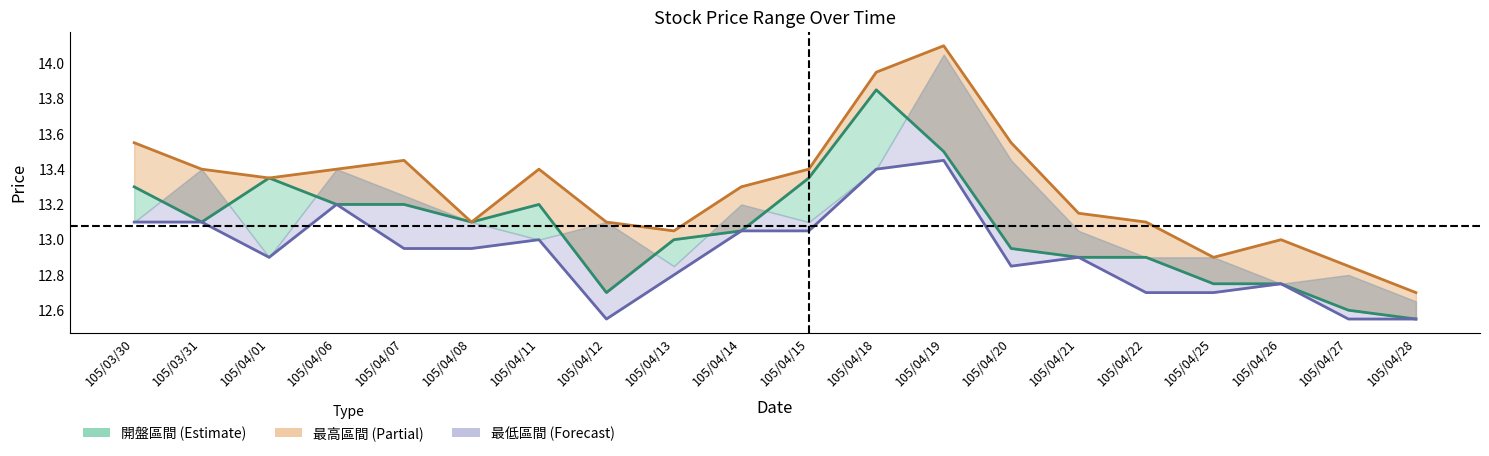

What is the sum of the 最低線 values at 105/04/14 and 105/04/28?

25.6